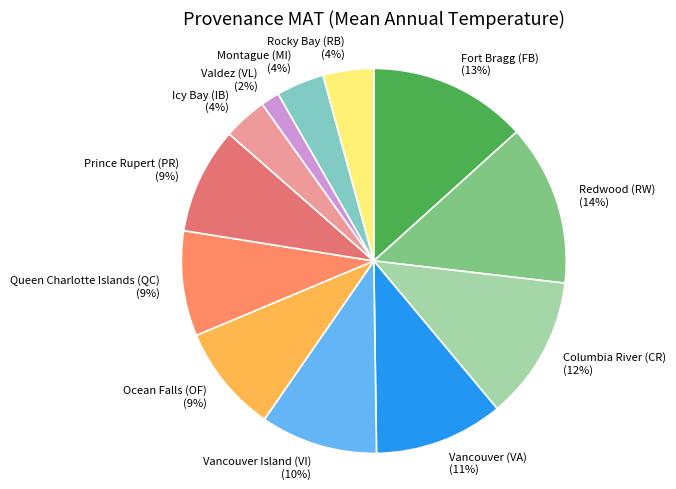

Is it true that Prince Rupert (PR) is 9% of the pie?

True